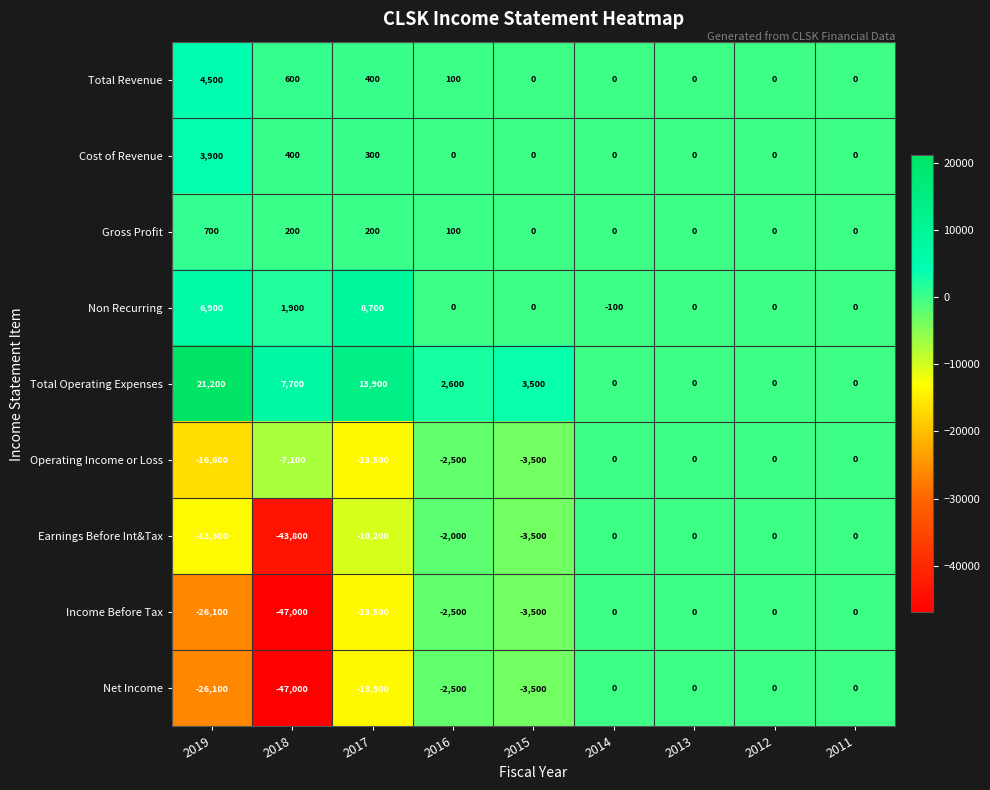

What is the sum of all Total Operating Expenses values?

48900